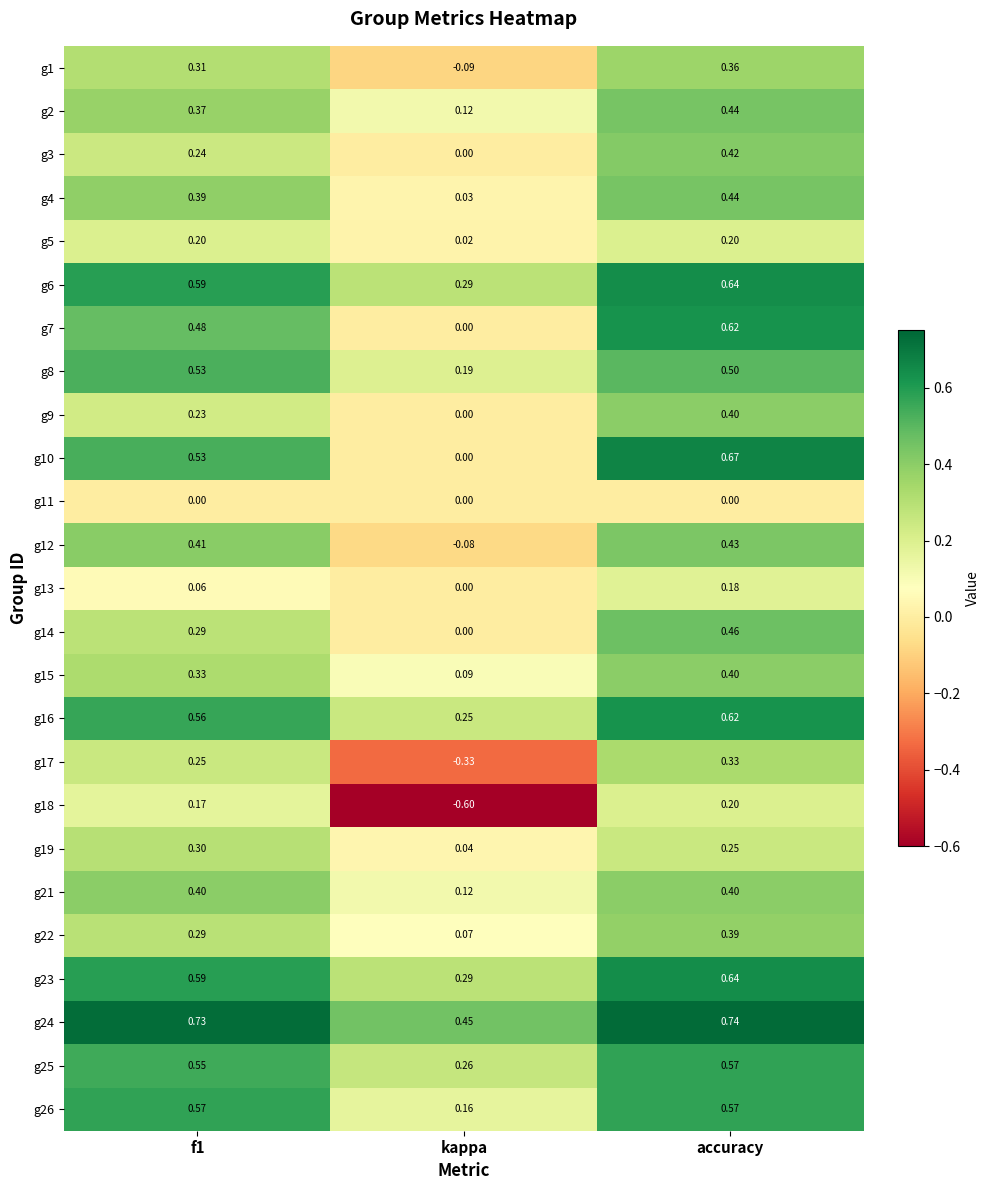

Where is g26 nearest to the value 0?

kappa